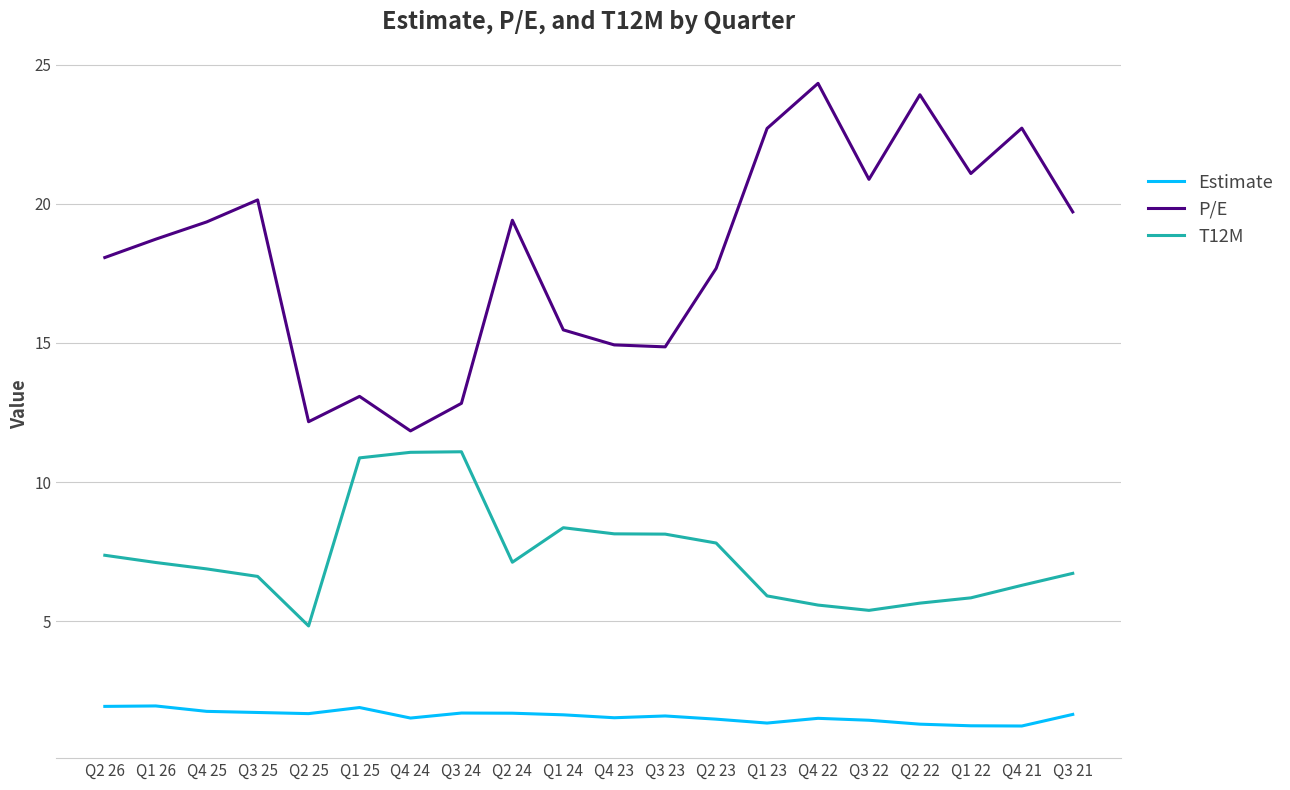

True or false: Estimate and P/E cross at least once.

False